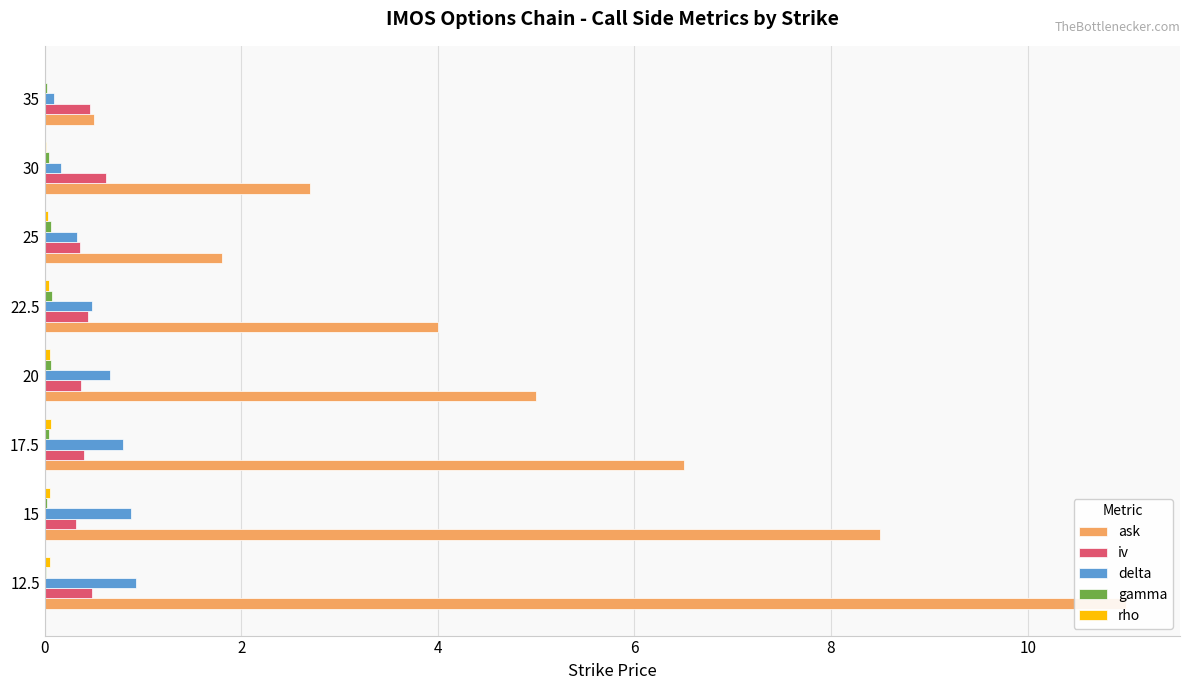

Is the value of gamma at 17.5 greater than the value of iv at 35?

No